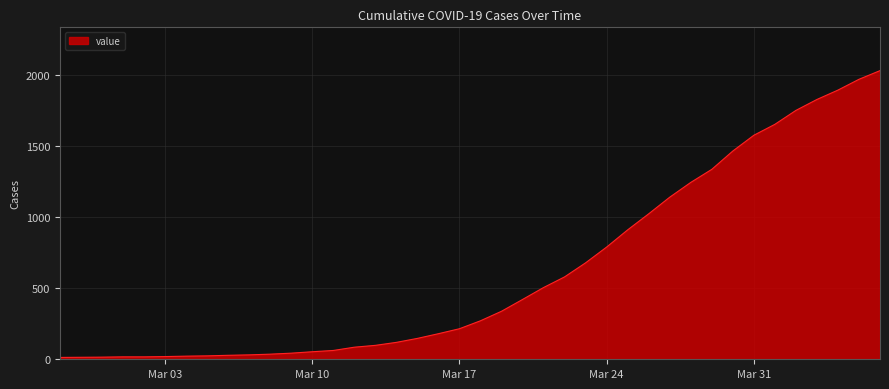

What is the sum of all values?

24656